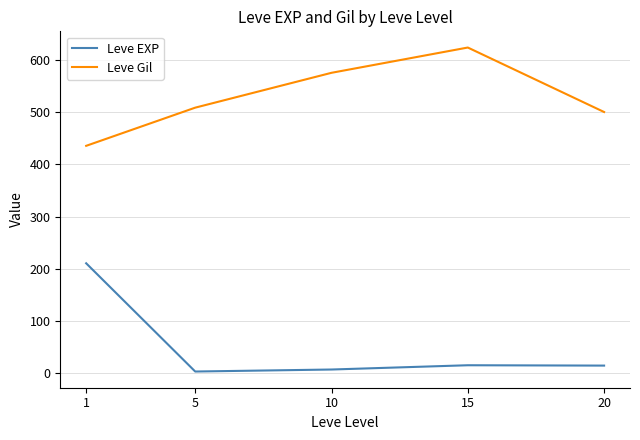

In Leve Gil, how many points are higher than both neighbors (excluding endpoints)?

1